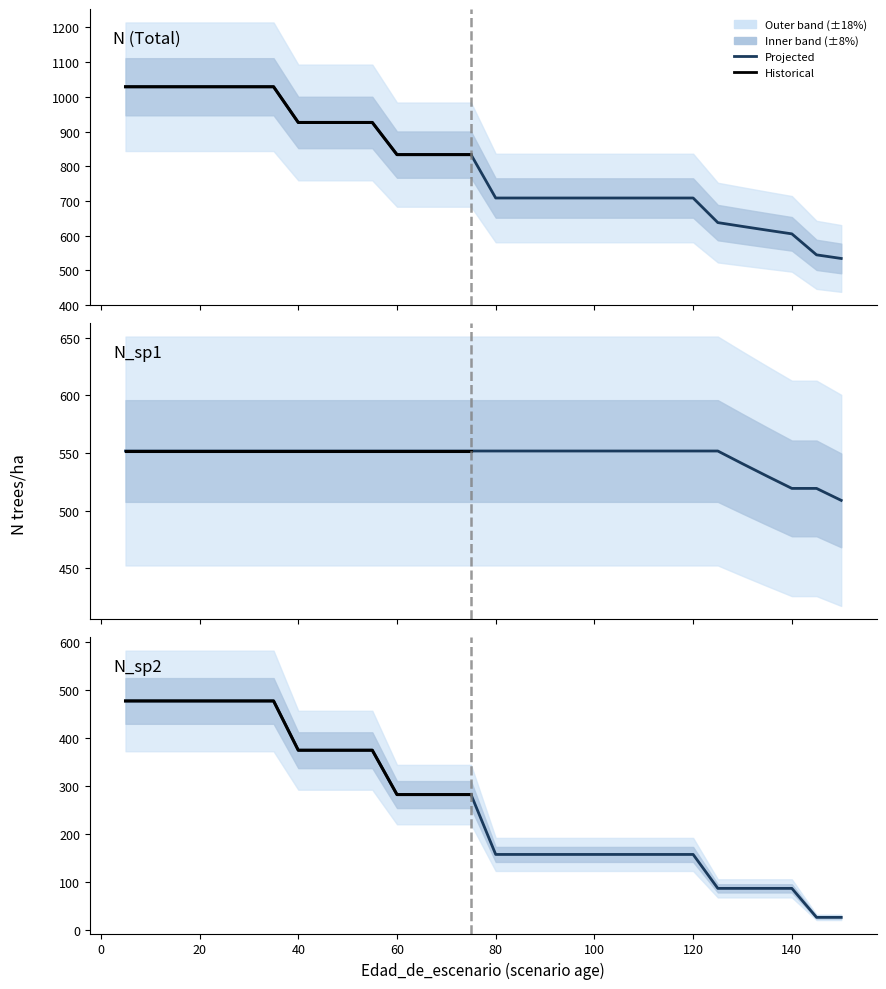

How many distinct data groups are displayed?

3